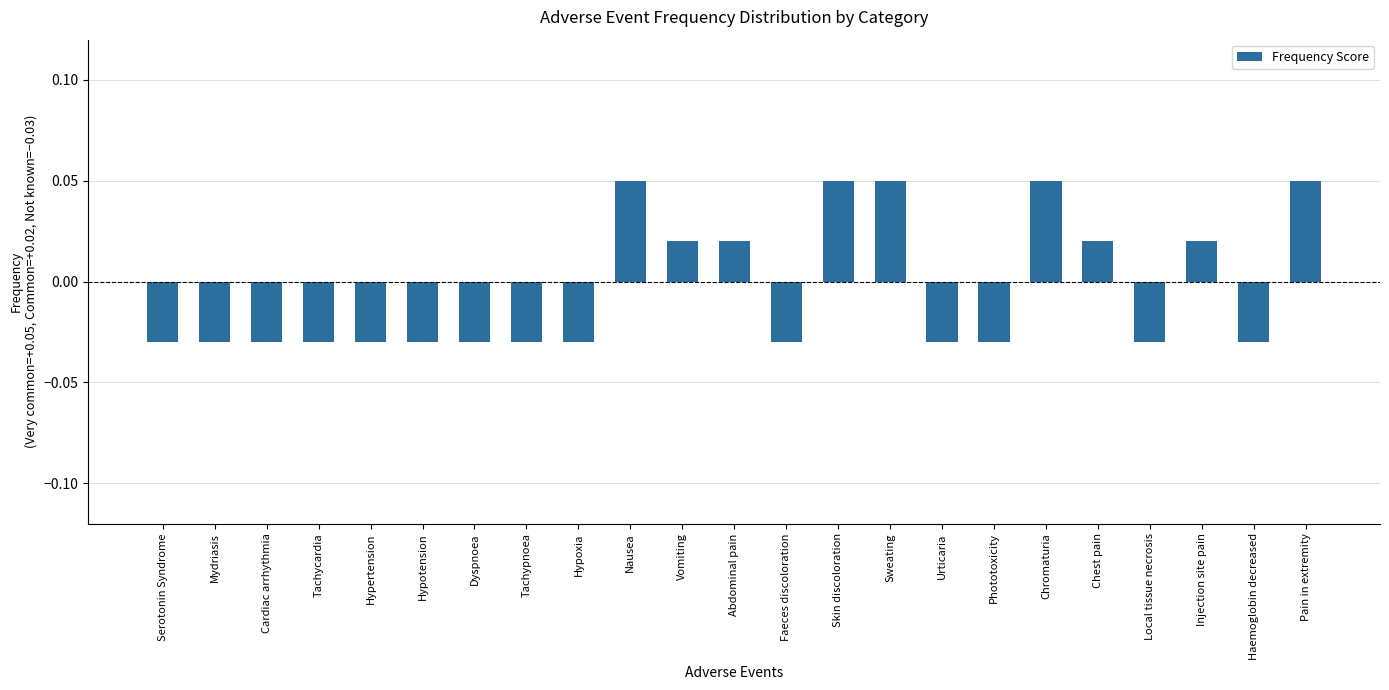

What is the change in value from Mydriasis to Pain in extremity?

+0.1